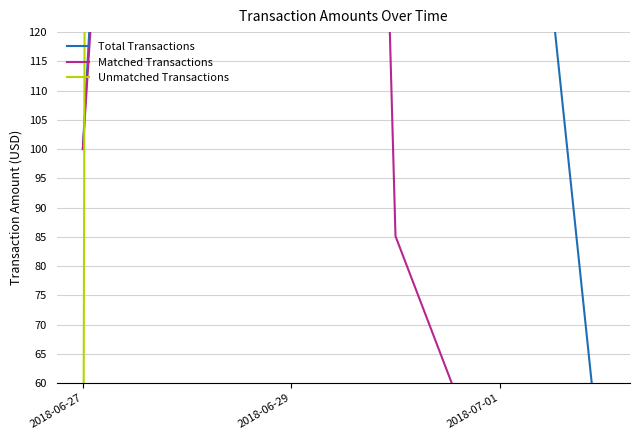

At how many categories does at least one series exceed 20370?

2